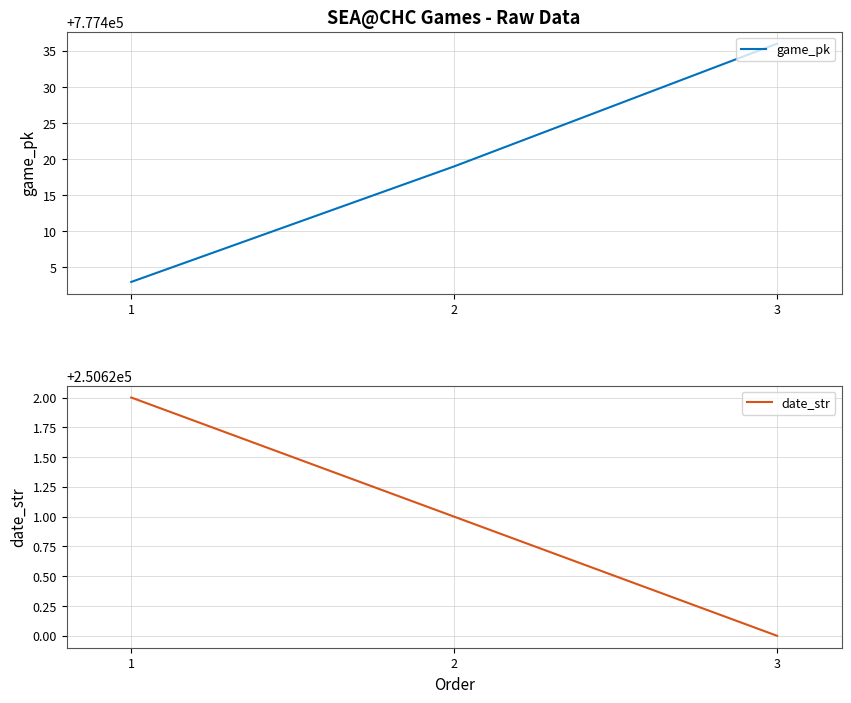

What is the greatest value displayed?

777436